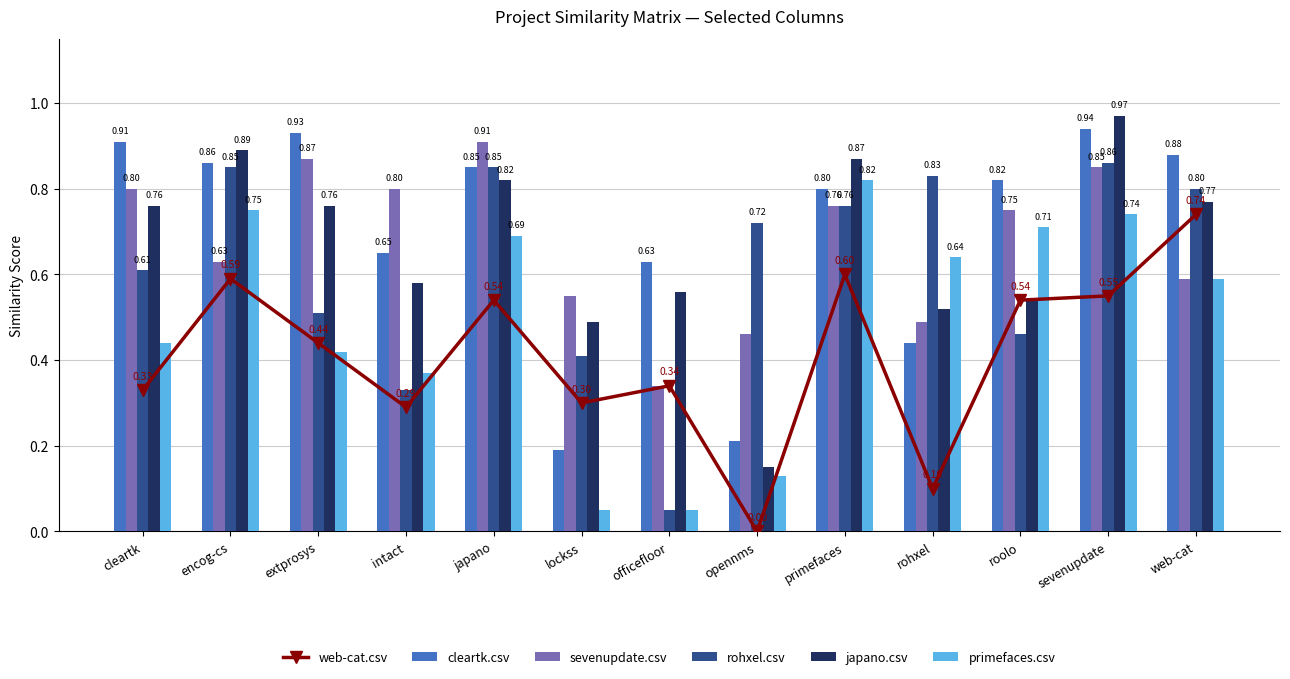

What is the value of the rohxel.csv bar at the 13th from the left?

0.8